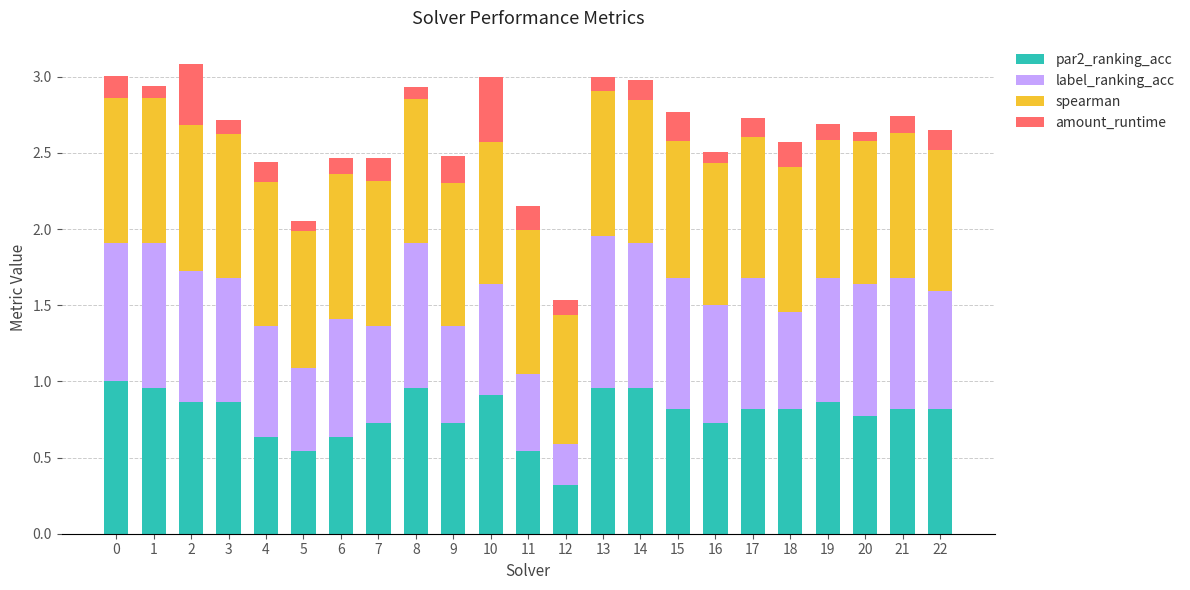

Is it true that par2_ranking_acc equals 0.3 at 12?

True